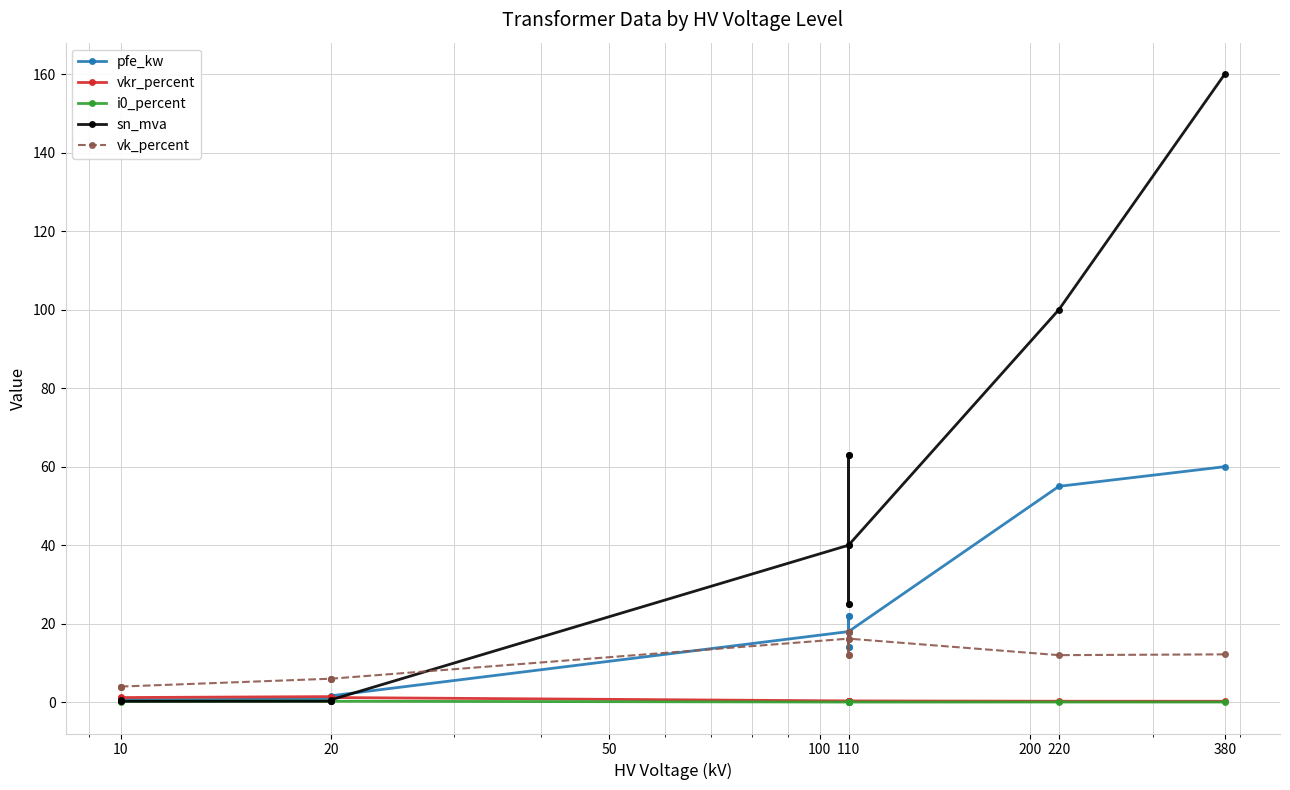

Reading right to left, list all the values displayed in this chart.

pfe_kw: 60.0	55.0	18.0	14.0	22.0	14.0	22.0	18.0	1.6	1.4	0.8	0.6	1.2	0.9
vkr_percent: 0.2	0.3	0.3	0.4	0.3	0.4	0.3	0.3	1.2	1.4	1.4	1.2	1.1	1.3
i0_percent: 0.1	0.1	0.1	0.1	0.0	0.1	0.0	0.1	0.3	0.3	0.3	0.2	0.2	0.2
sn_mva: 160.0	100.0	40.0	25.0	63.0	25.0	63.0	40.0	0.6	0.4	0.2	0.2	0.6	0.4
vk_percent: 12.2	12.0	16.2	12.0	18.0	12.0	18.0	16.2	6.0	6.0	6.0	4.0	4.0	4.0